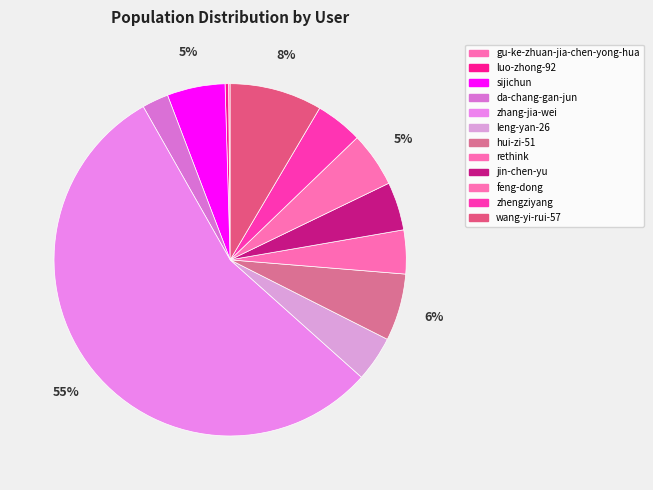

To the nearest percent, what is the difference between the largest and smallest slice percentages?

55%